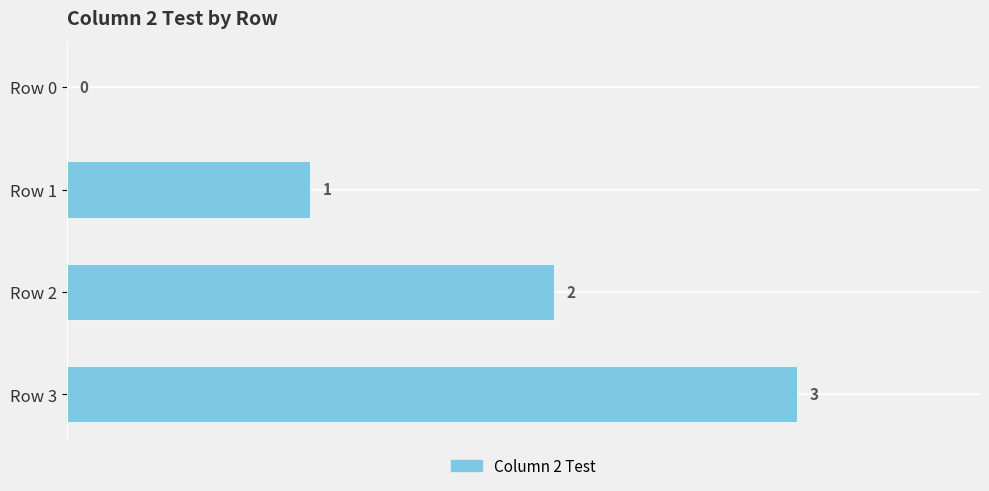

What is the sum of all values?

6